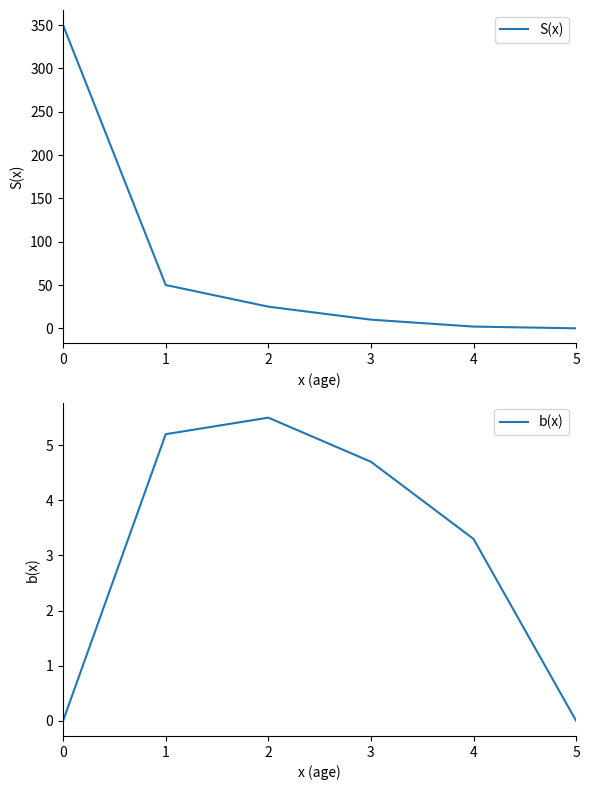

At which category does the chart reach its minimum across all series?

5